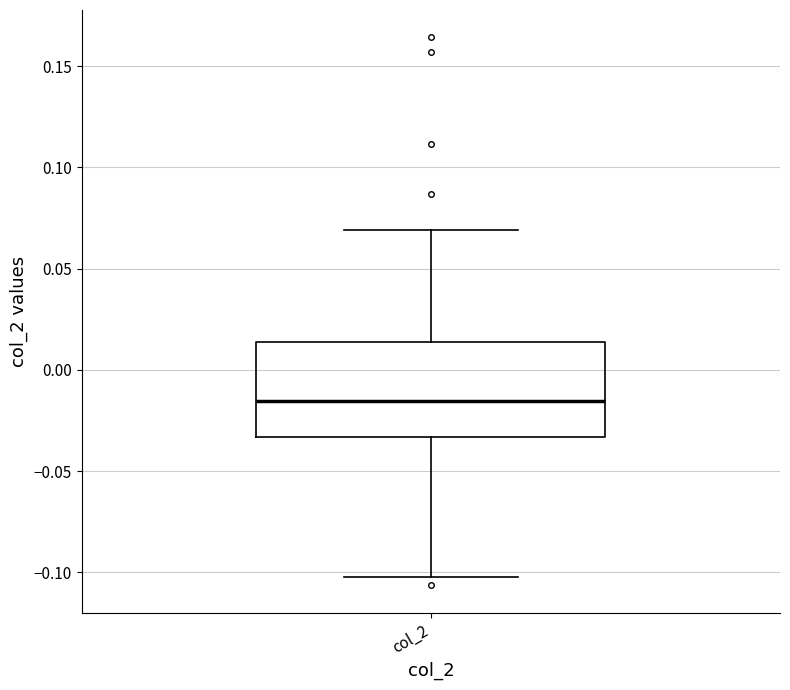

Where does the upper whisker of the box for col_2 end on the y-axis? The values are not printed on the chart, so give them approximately, as read against the axis.

0.070